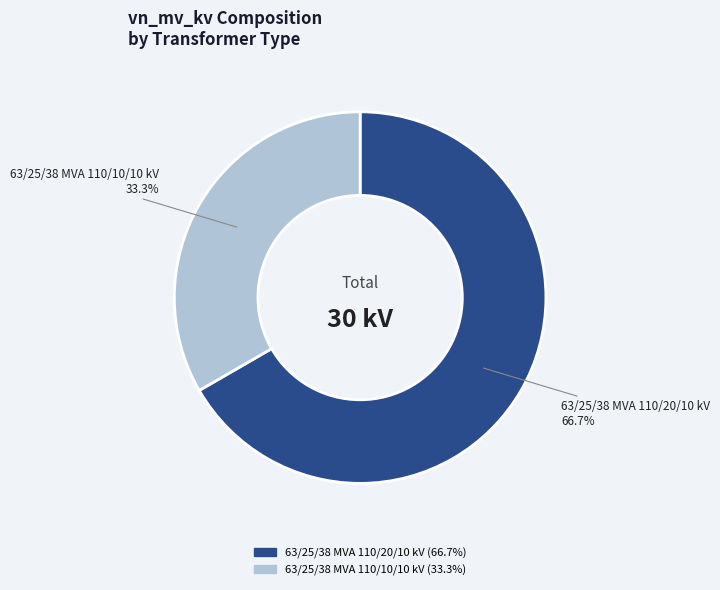

How many slices are in this pie chart?

2